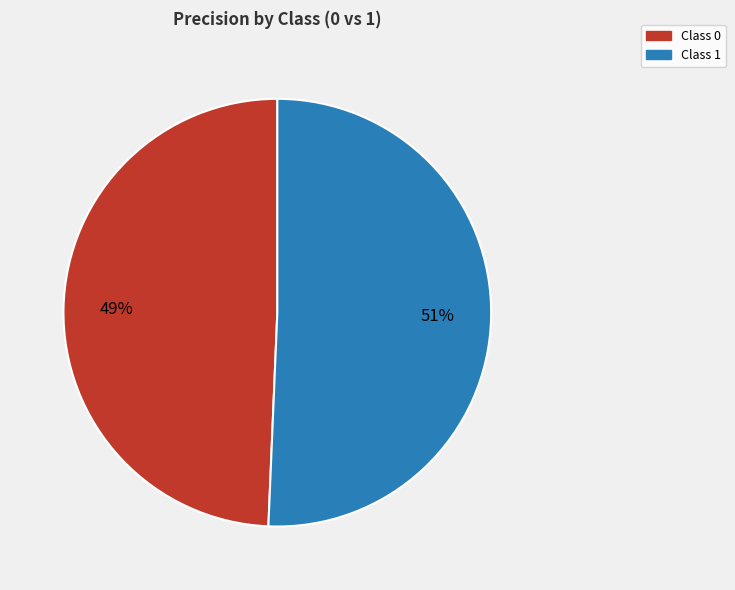

To the nearest percent, what is the average slice percentage?

50%